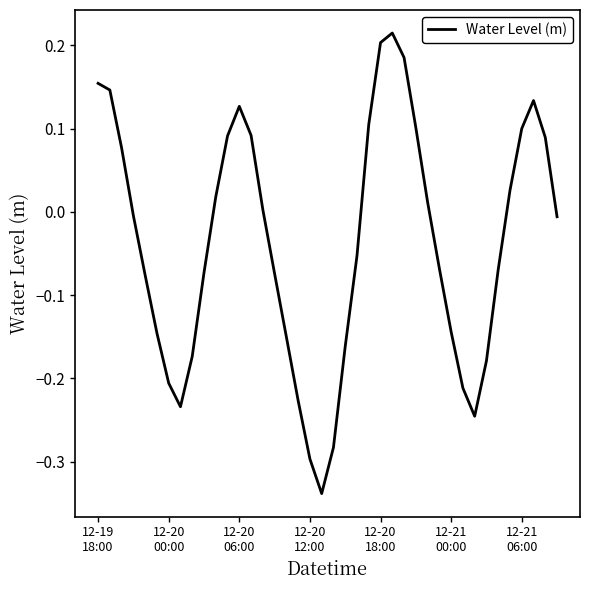

How many lines are shown in the chart?

1